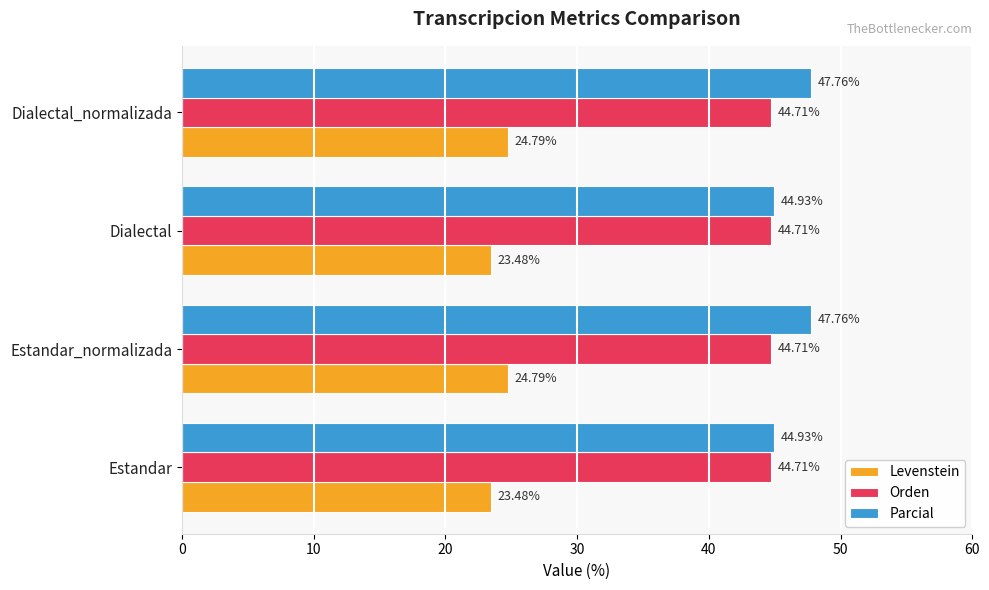

What is the greatest value displayed?

47.8